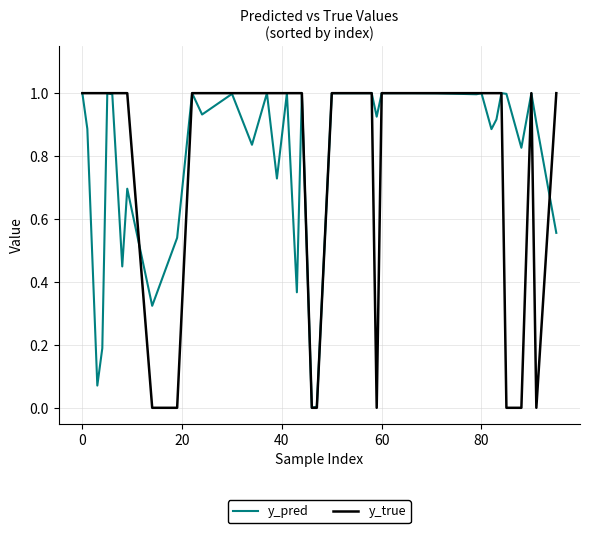

Which series has the largest range (max minus min)?

y_true